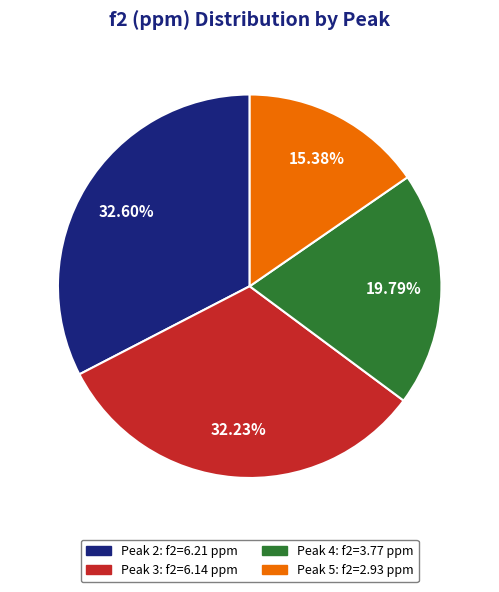

Is there any slice that represents more than half of the pie?

No